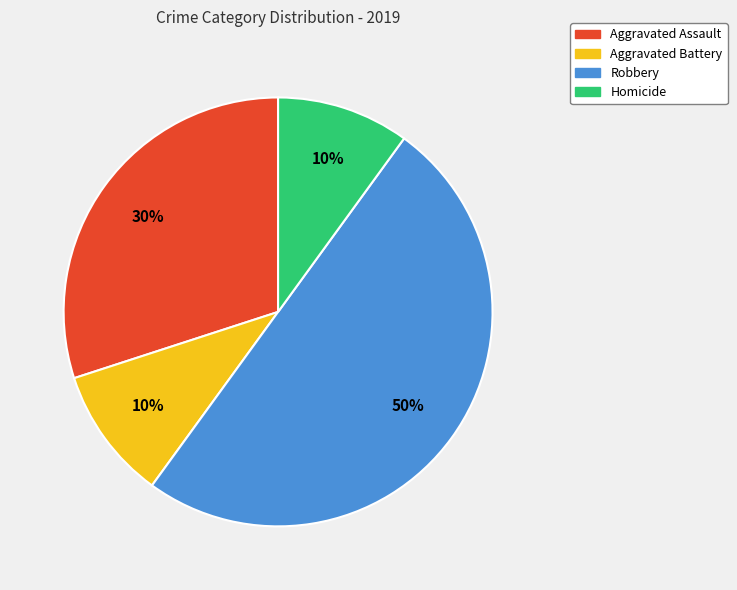

Does Aggravated Battery represent more than half of the total?

No